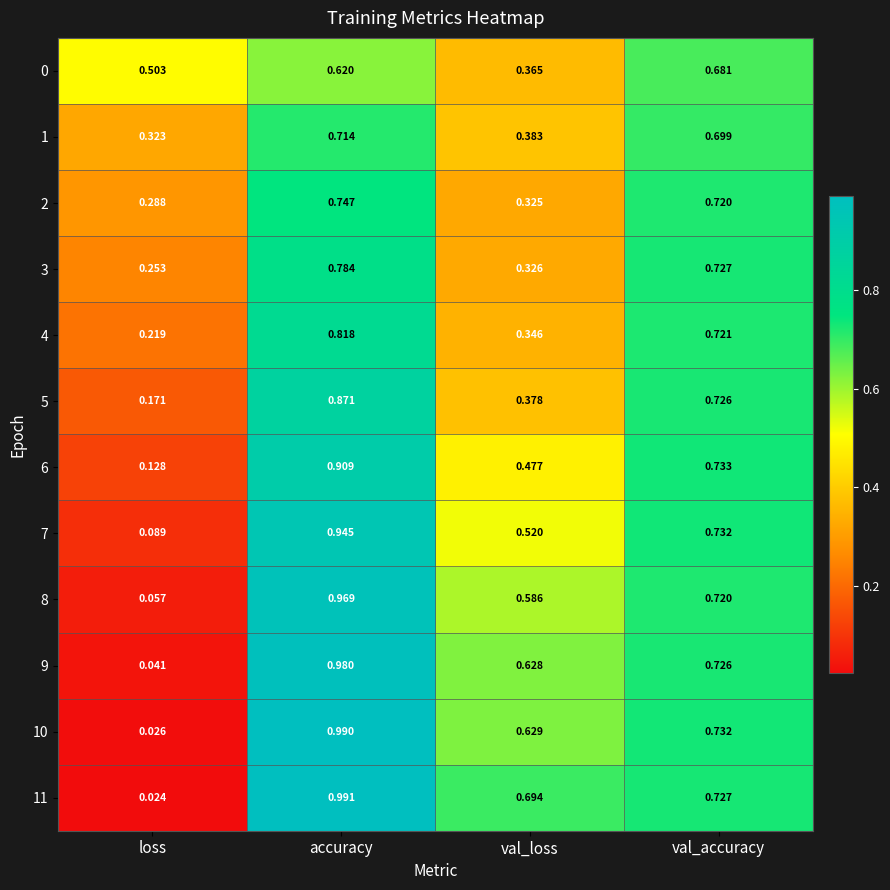

Which label corresponds to the smallest value in the chart?

loss